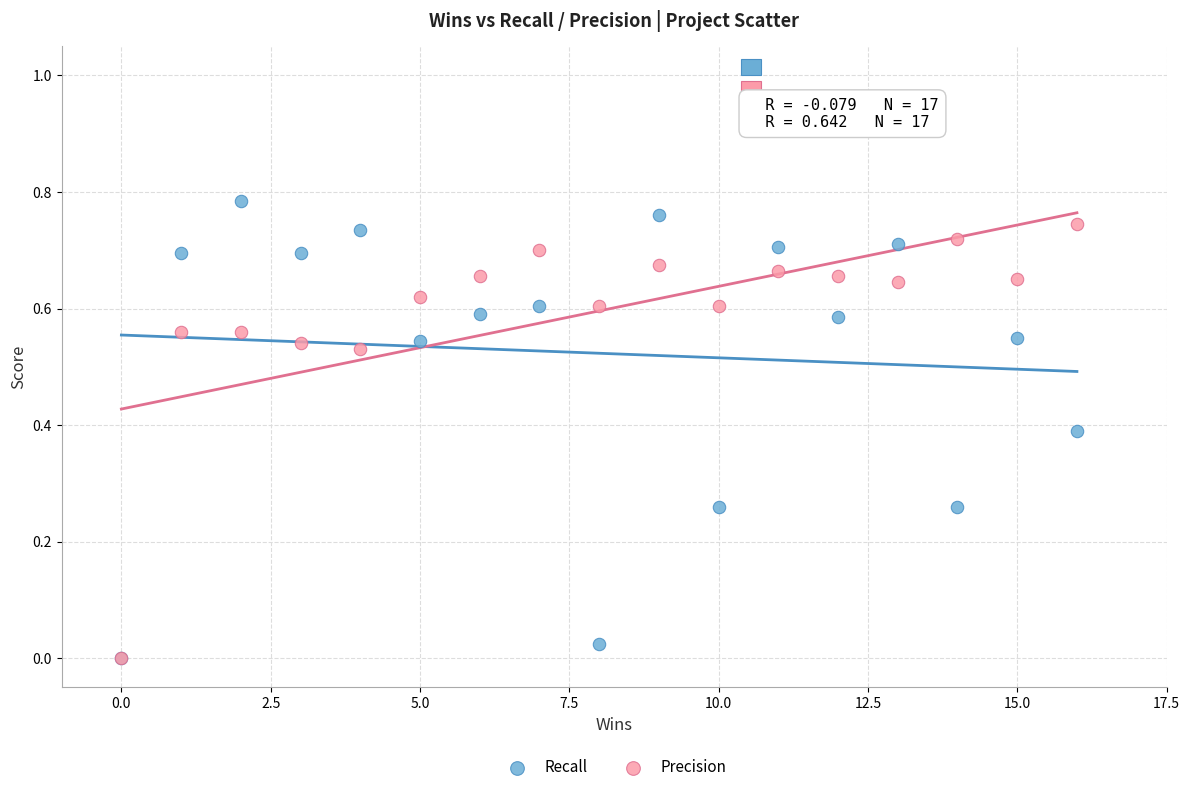

What are all the series names shown in the legend?

Recall, Precision